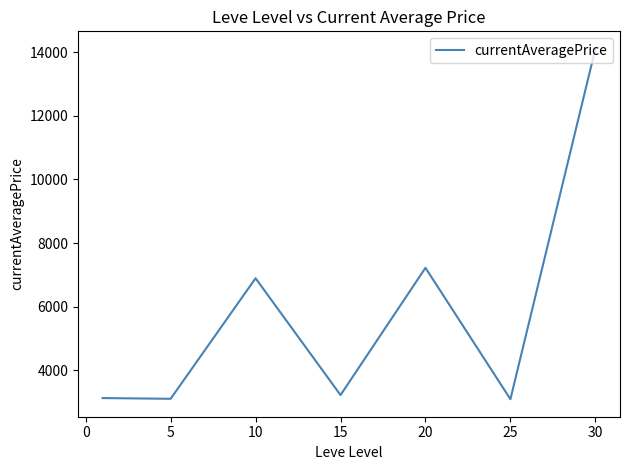

True or false: there are more than 0 points higher than both neighbors.

True